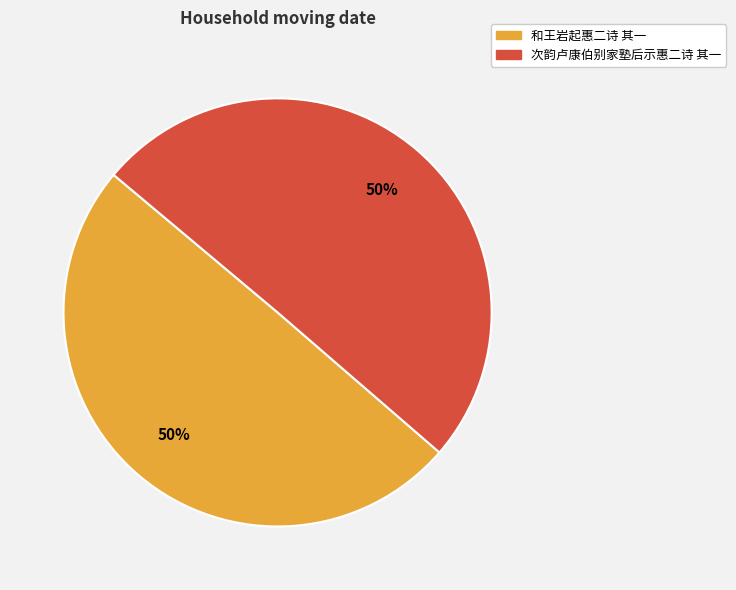

To the nearest percent, what is the combined percentage of 和王岩起惠二诗 其一 and 次韵卢康伯别家塾后示惠二诗 其一?

100%